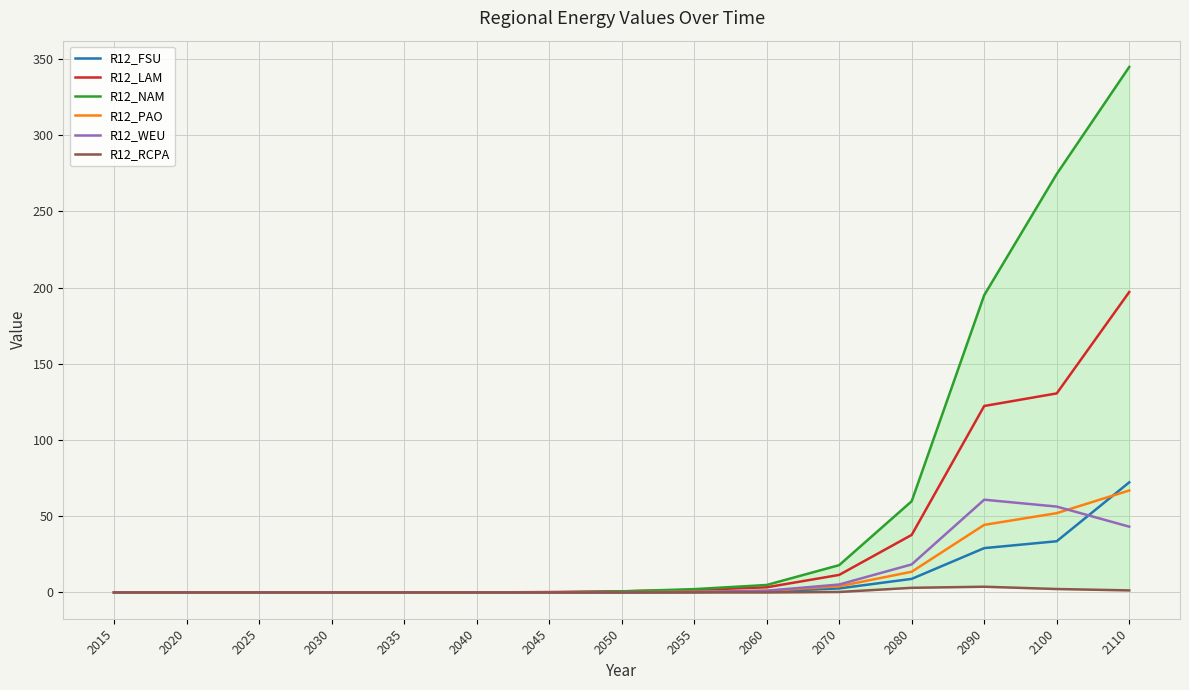

Which category has the highest value across all series?

2110